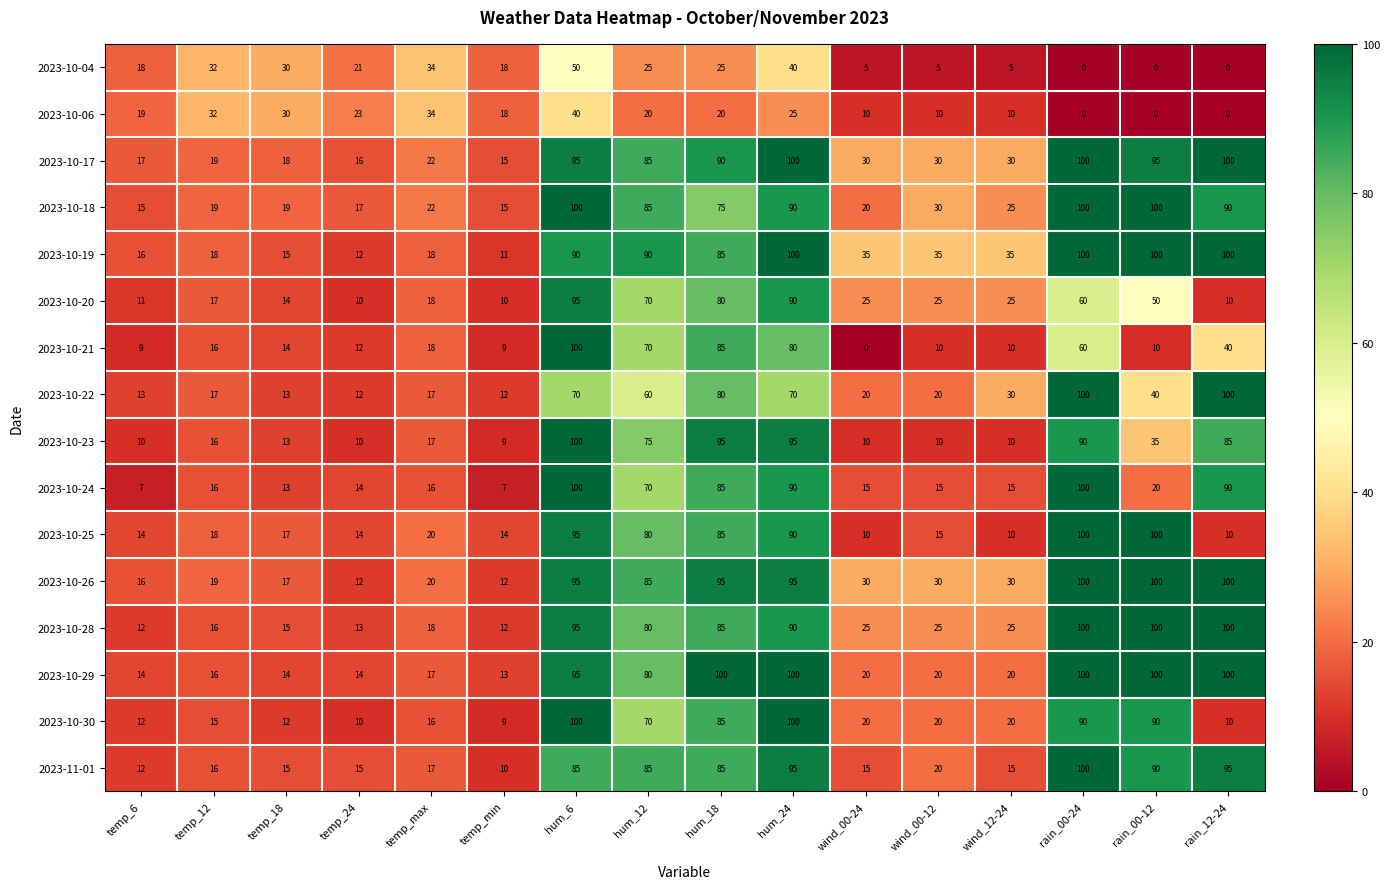

Which series has the largest total across all categories?

2023-10-17